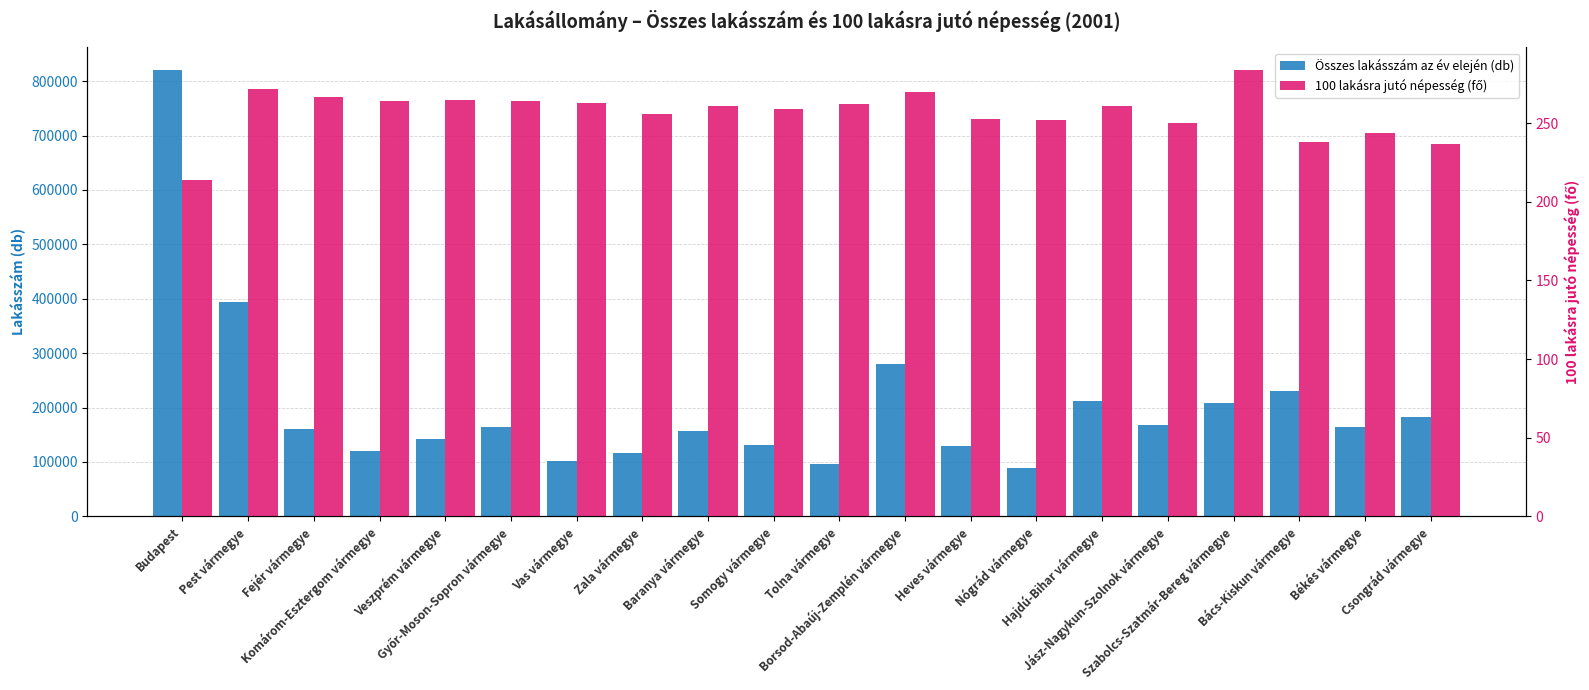

True or false: Összes lakásszám az év elején (db) has a value of 393526 at Pest vármegye.

True